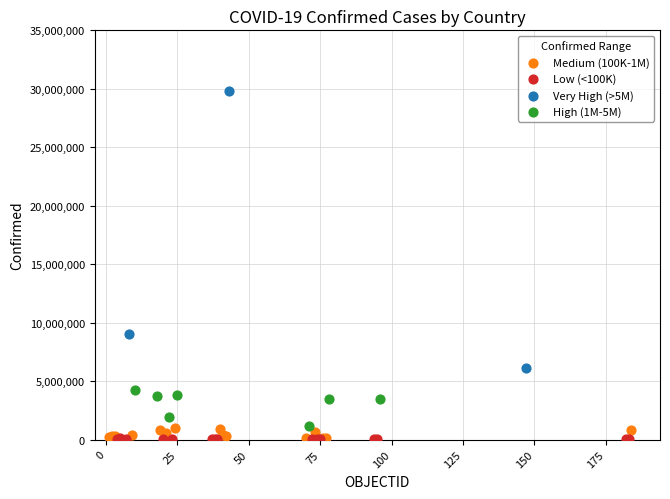

Which series has the widest spread of Y values?

Very High (>5M)